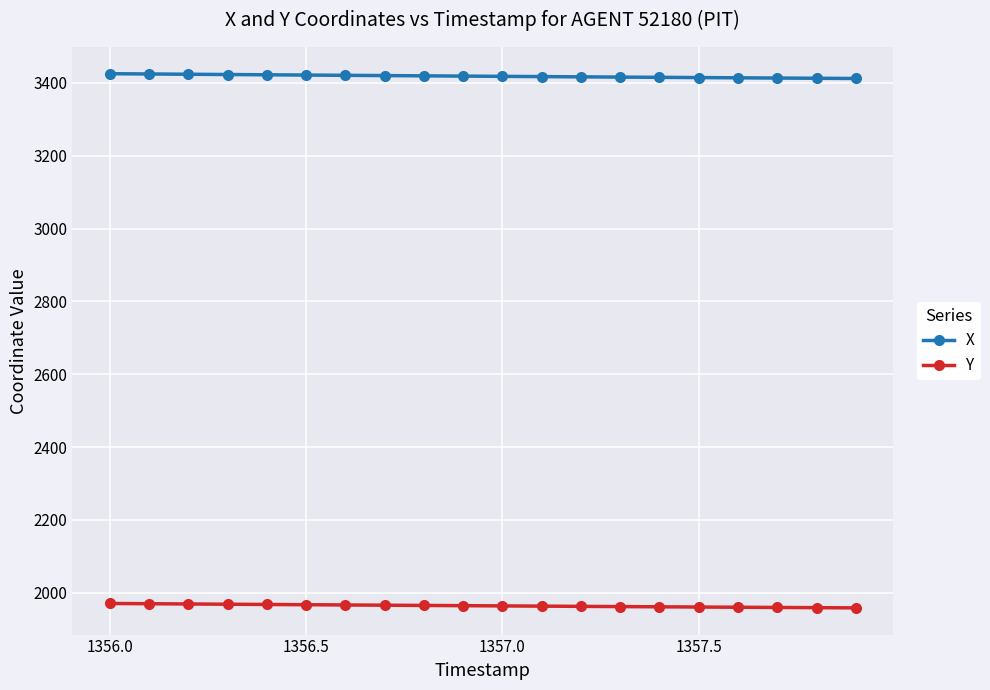

True or false: X and Y intersect in this chart.

False